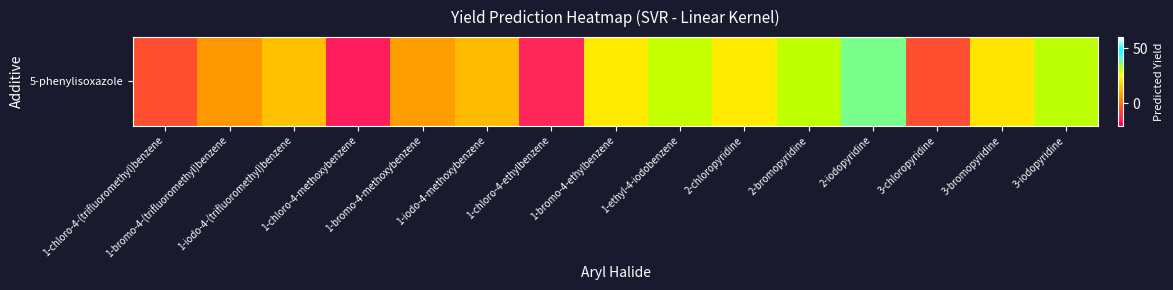

Reading left to right, what are all the values shown in this chart?

-5.9	7.1	14.4	-15.0	8.2	13.7	-12.9	21.9	30.7	22.3	31.3	37.5	-5.9	21.0	31.6